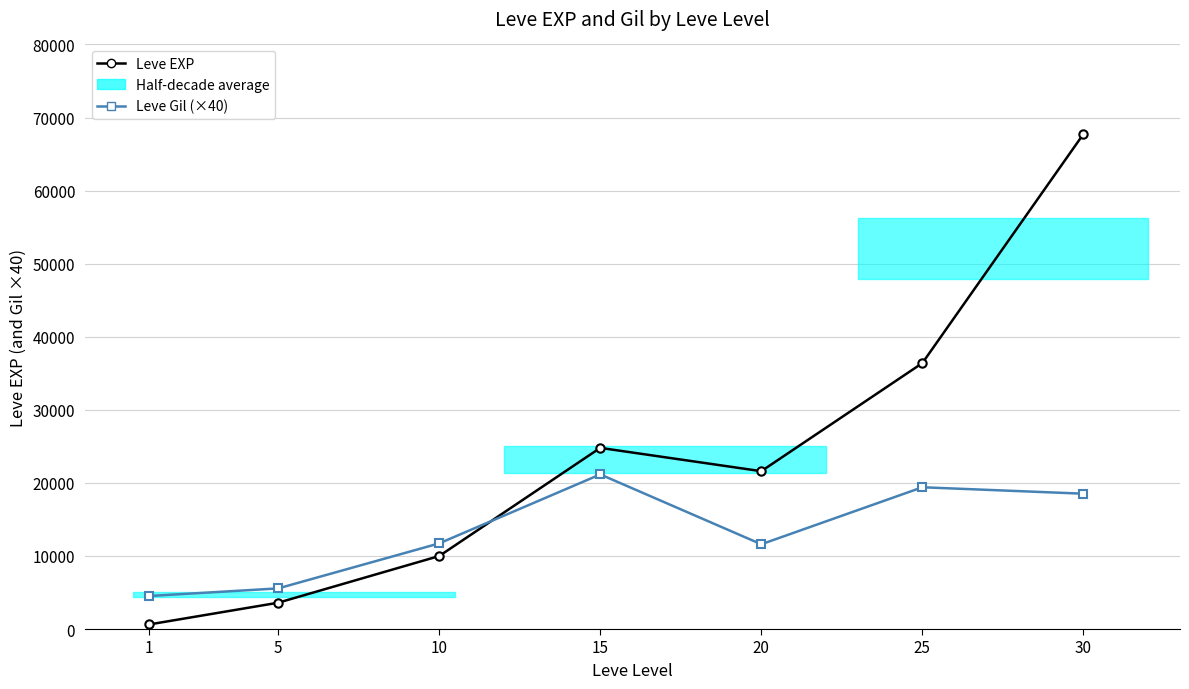

The Leve EXP series shows 10048 at 20. True or false?

False